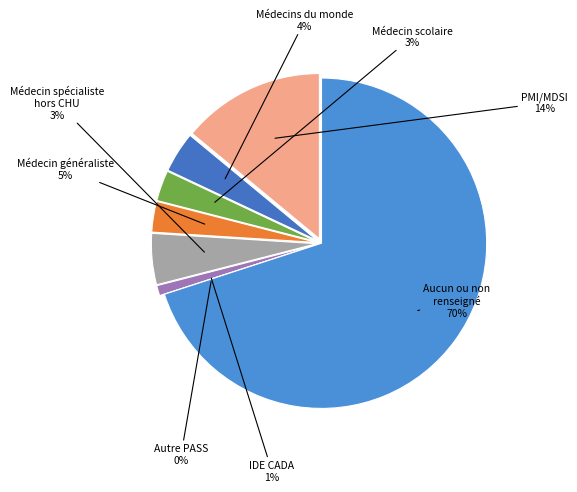

Count the number of slices in the pie.

8